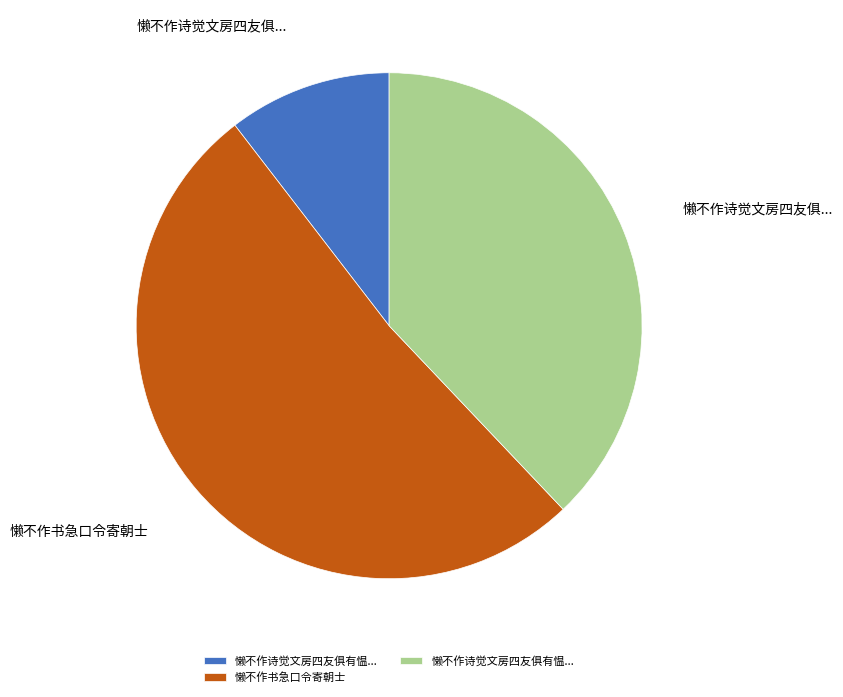

Is there a majority slice in this chart?

Yes